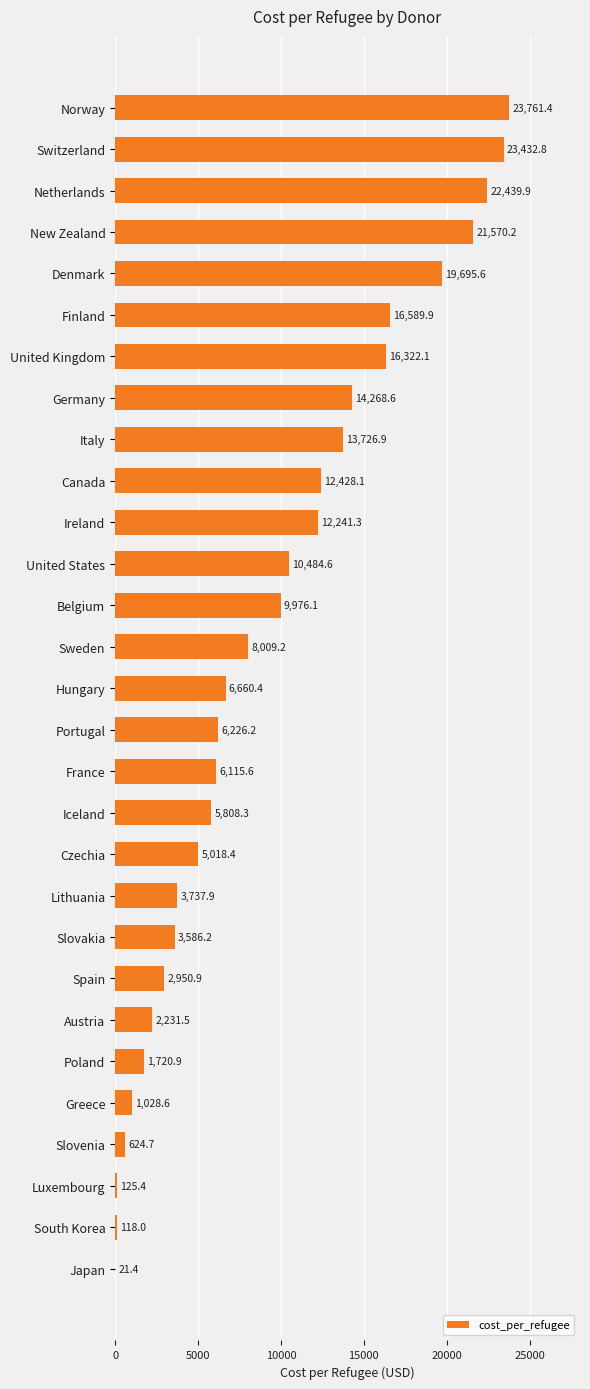

The chart shows a value of 10654.5 at Norway. True or false?

False